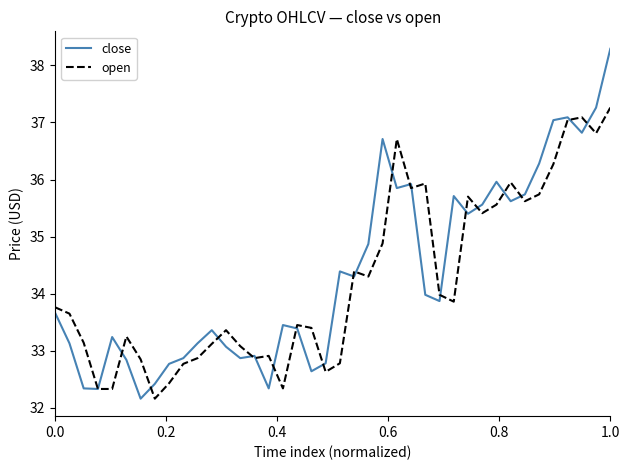

Which series has the widest spread of values?

close